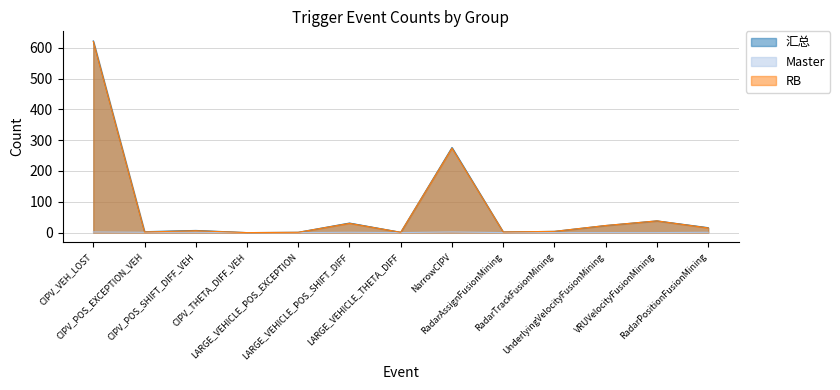

Is it true that Master equals 0 at CIPV_THETA_DIFF_VEH?

True